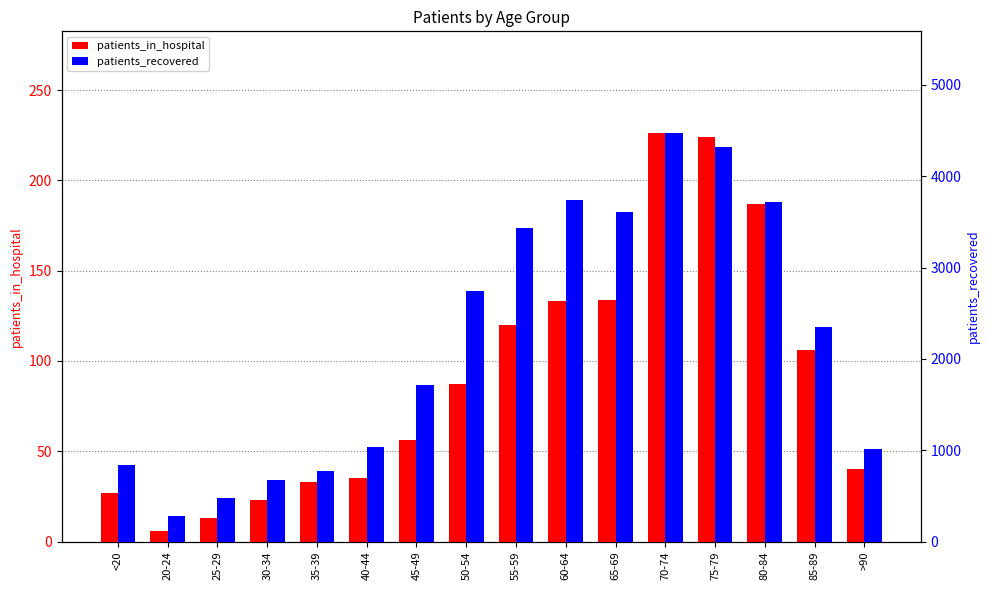

Reading left to right, extract all data points from this chart.

patients_in_hospital: 27	6	13	23	33	35	56	87	120	133	134	226	224	187	106	40
patients_recovered: 841	284	481	672	772	1037	1717	2749	3435	3736	3607	4470	4324	3716	2352	1014